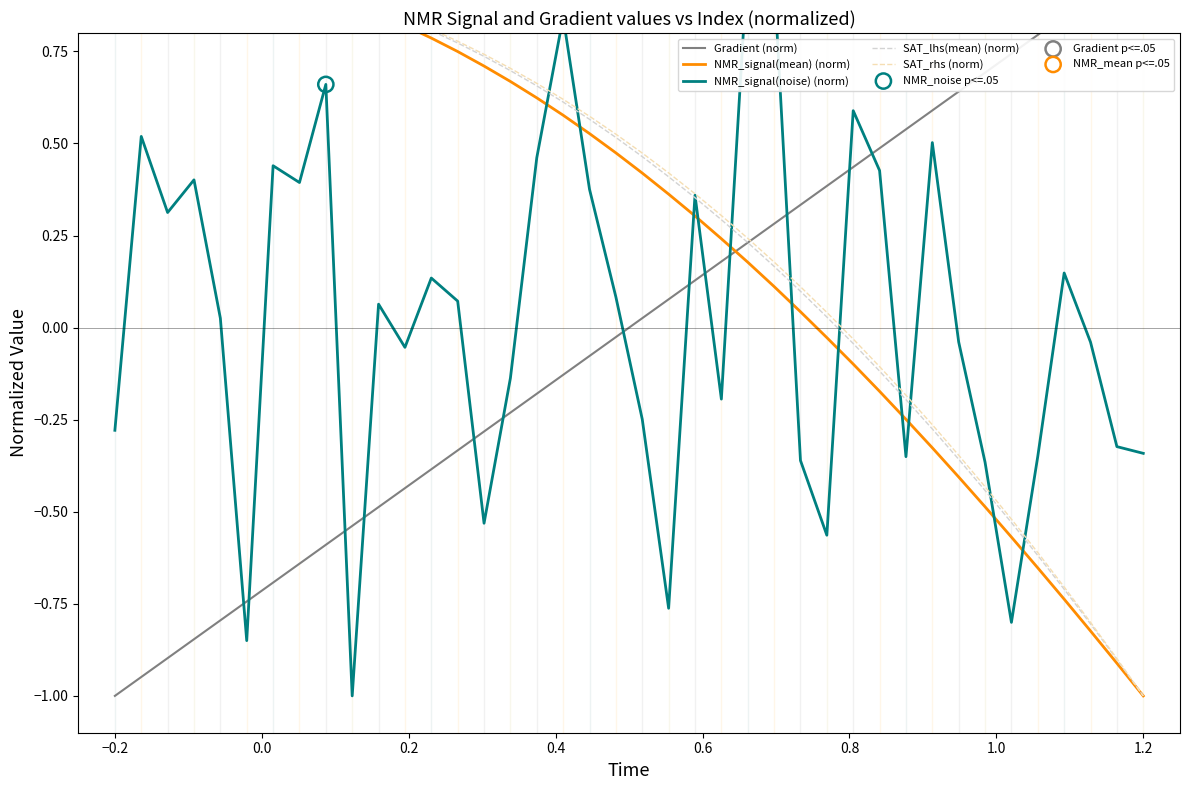

What are all the series names shown in the legend?

Gradient, NMR_signal(mean), NMR_signal(noise), SAT_lhs(mean), SAT_rhs